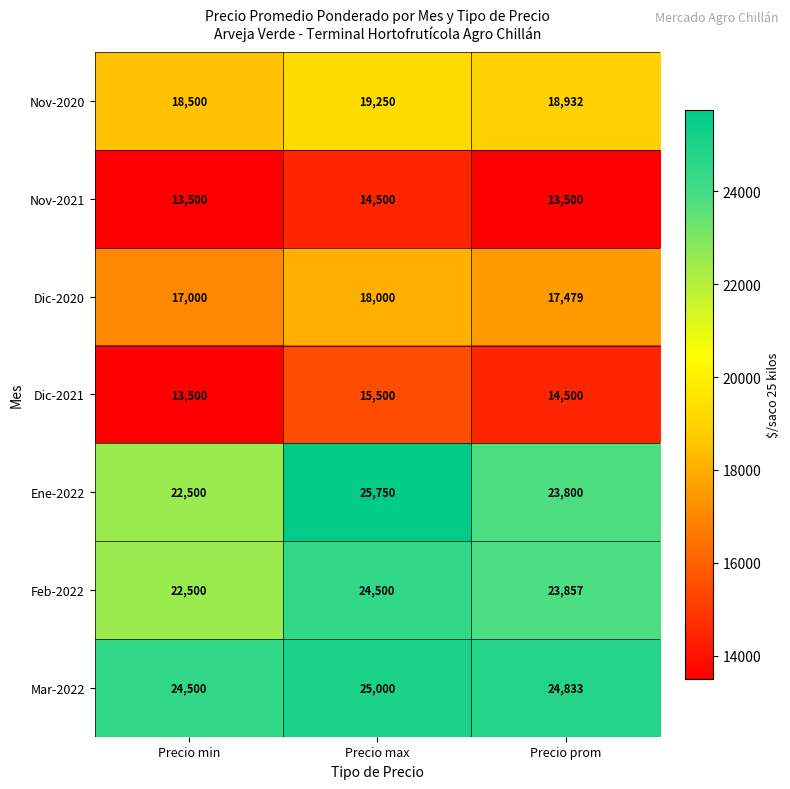

True or false: Dic-2020 has a value of 30440 at Precio prom.

False